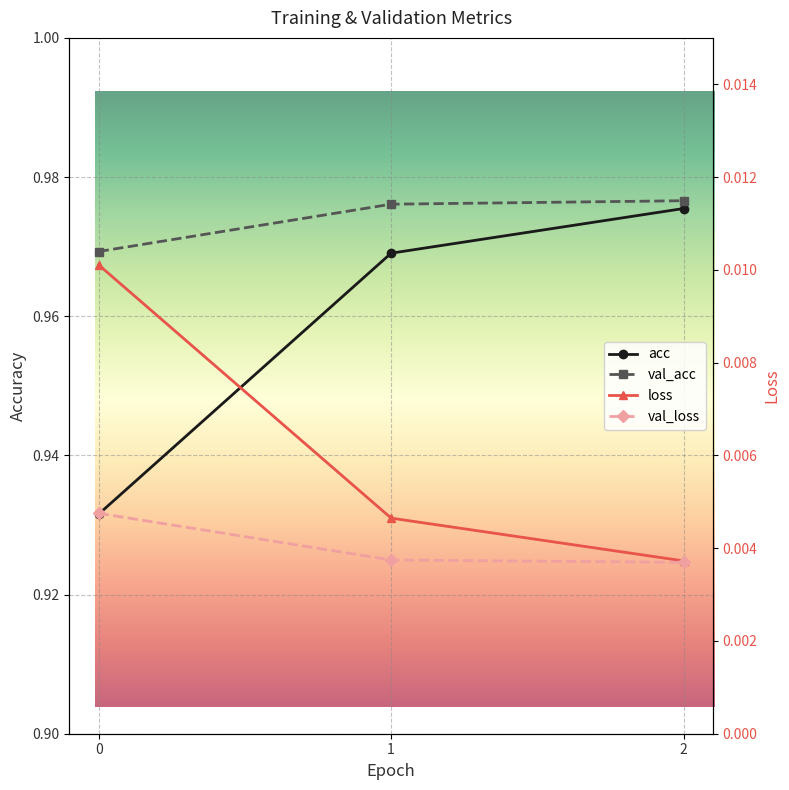

Between 0 and 2, which is larger?

2